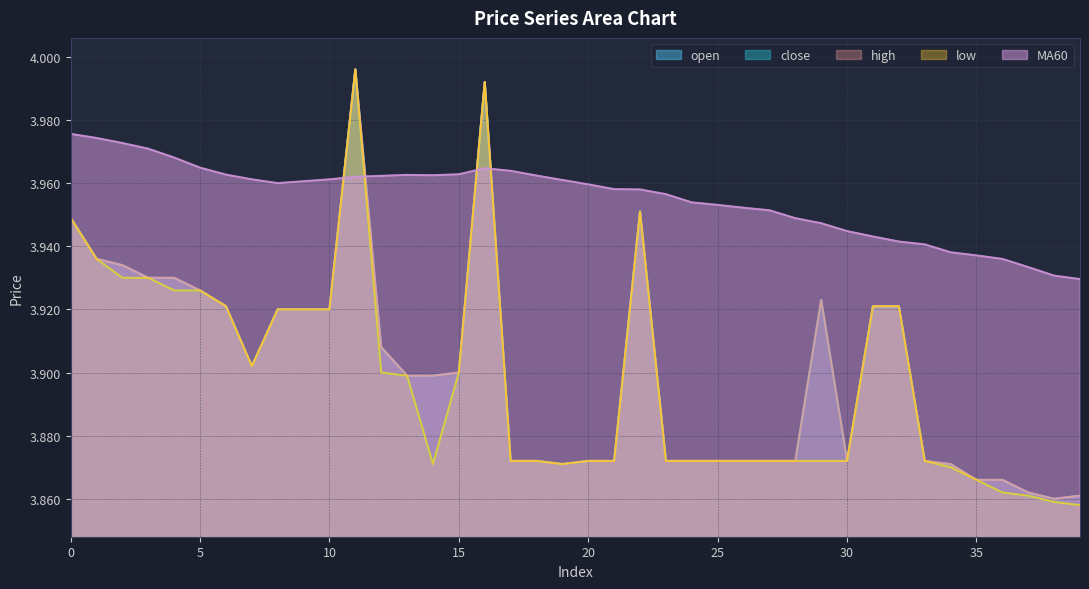

What is the value of the close point at the 14th from the left?

3.9